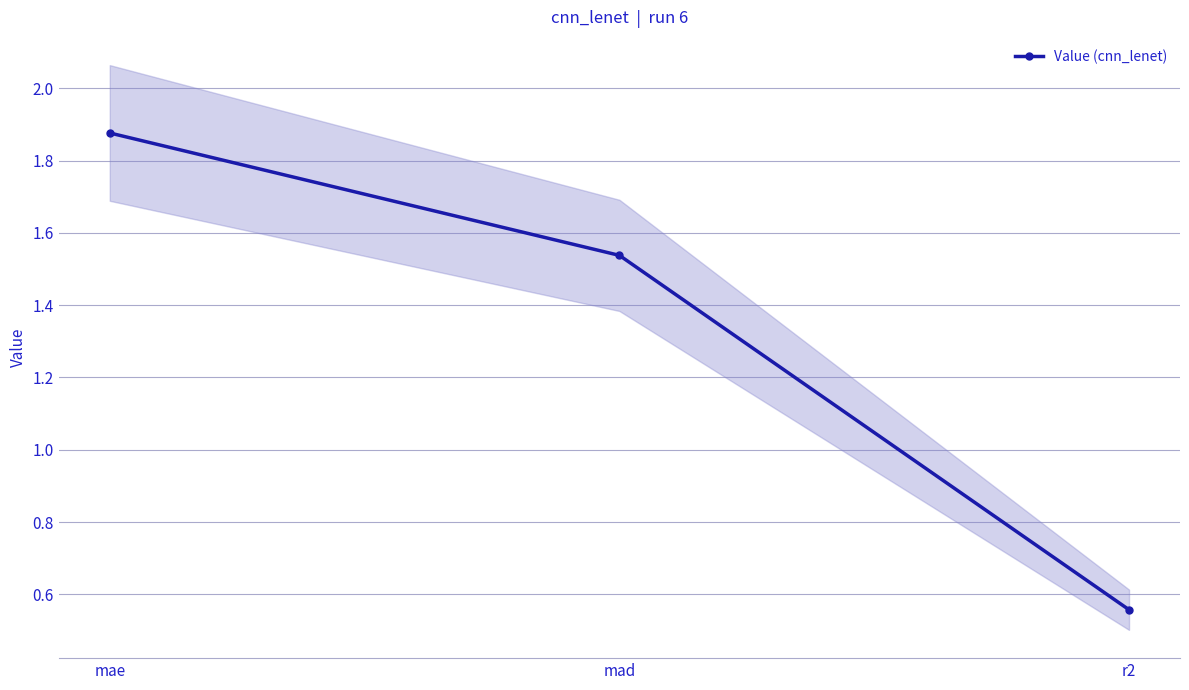

What is the difference between the maximum and minimum values?

1.3